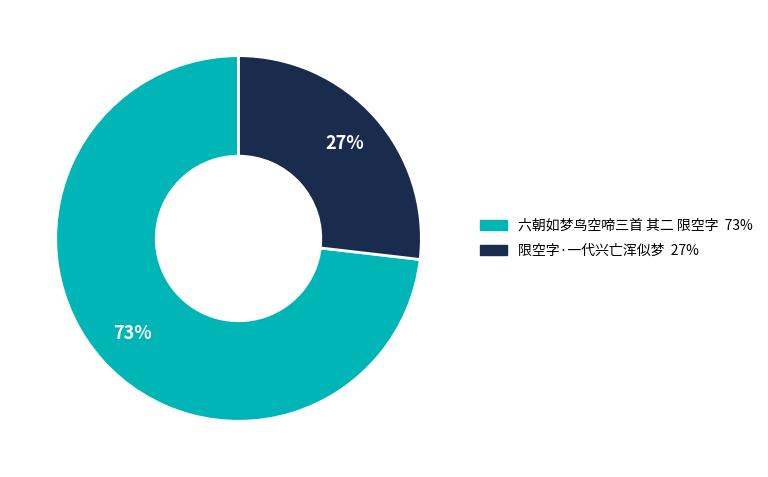

To the nearest percent, what is the difference between the largest and smallest slice percentages?

46%